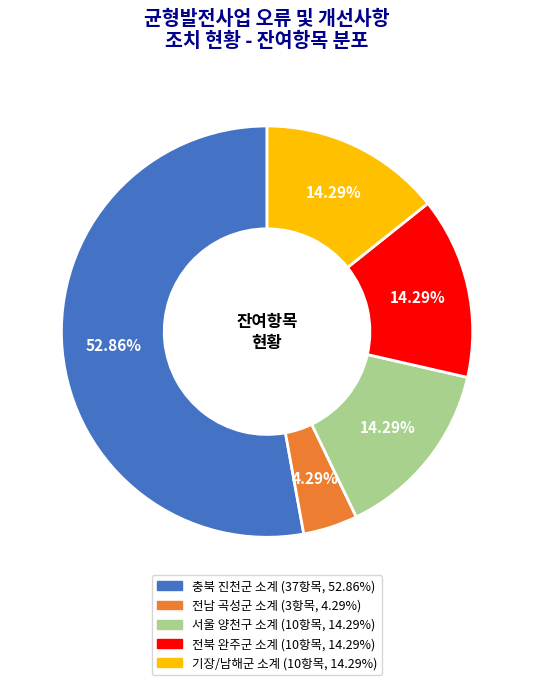

Which has a higher value, 전북 완주군 소계 or 전남 곡성군 소계?

전북 완주군 소계